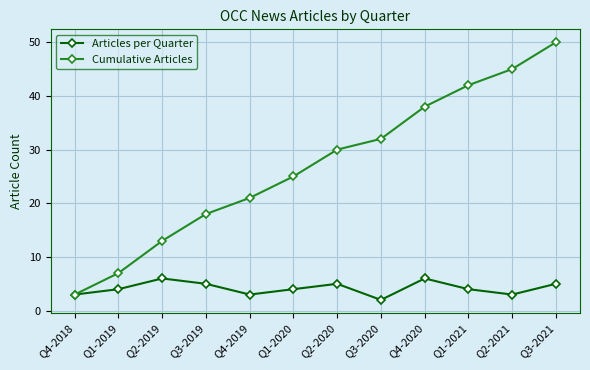

What is the sum of the Cumulative Articles values at Q3-2020 and Q4-2020?

70